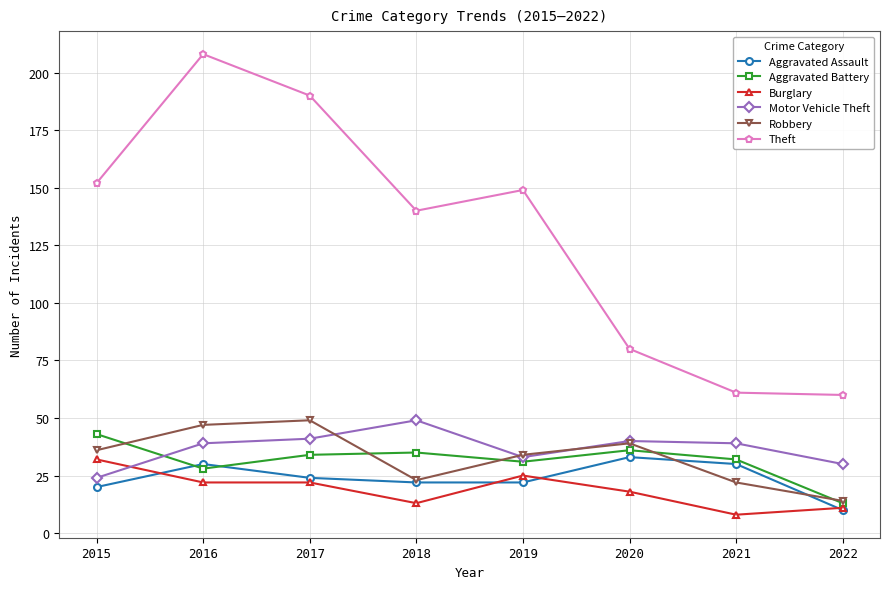

Between 2018 and 2020, which series saw the biggest shift?

Theft